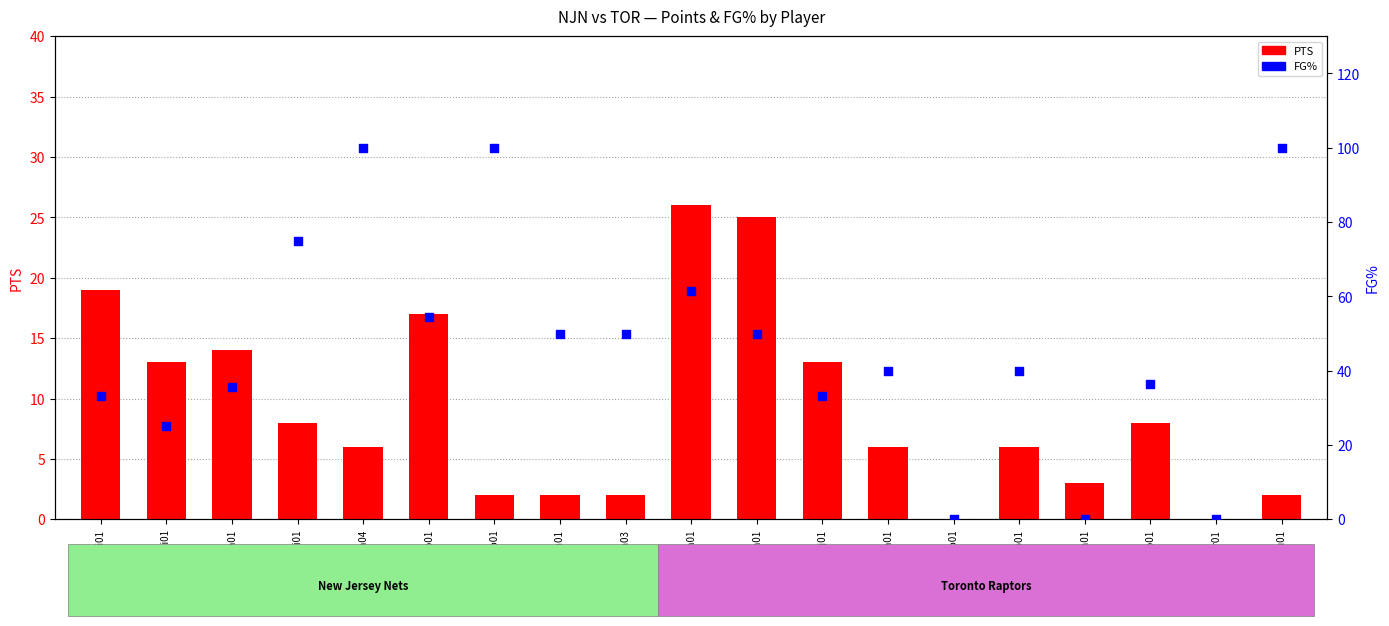

At which category is the sum across all series the highest?

collija04